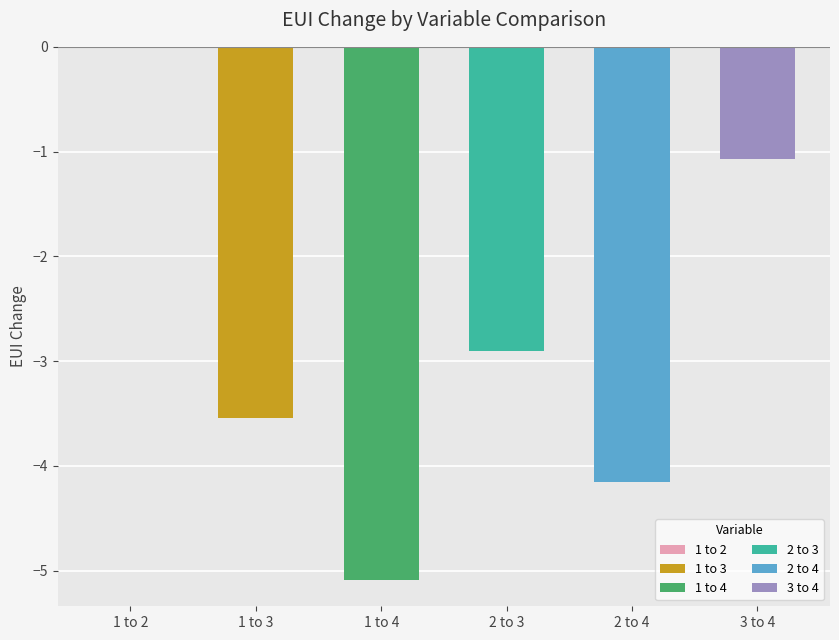

Reading left to right, what are all the values shown in this chart?

0.0	-3.5	-5.1	-2.9	-4.2	-1.1